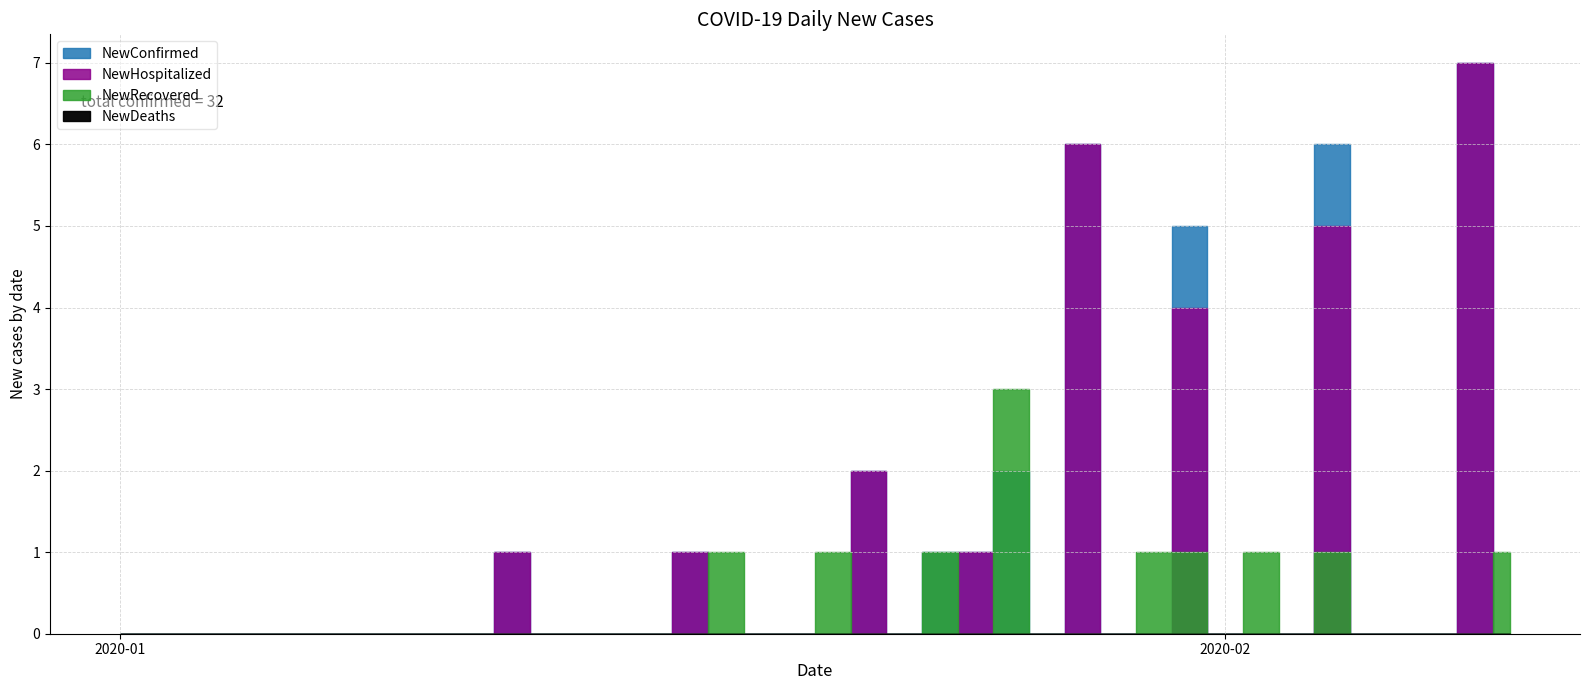

Count the NewHospitalized values in the range 0 to 1.

29